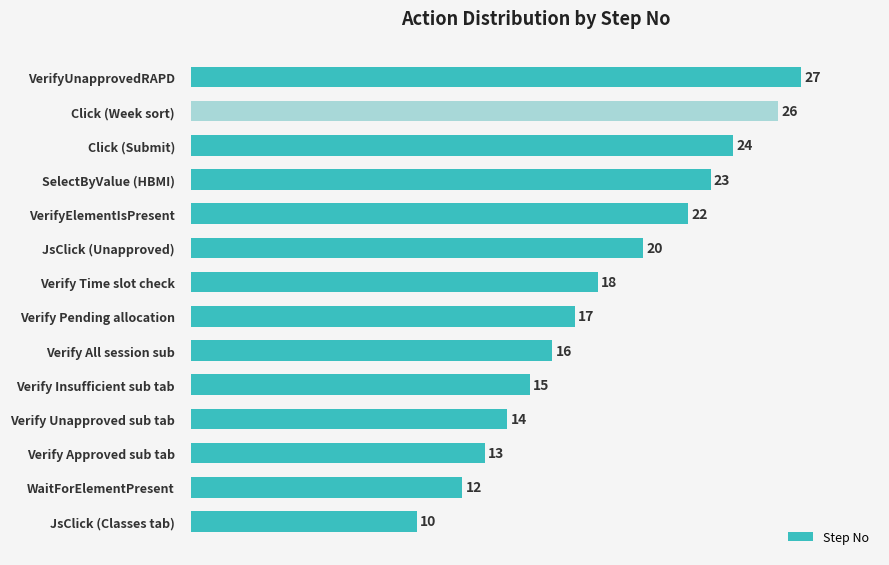

What is the maximum value shown in the chart?

27